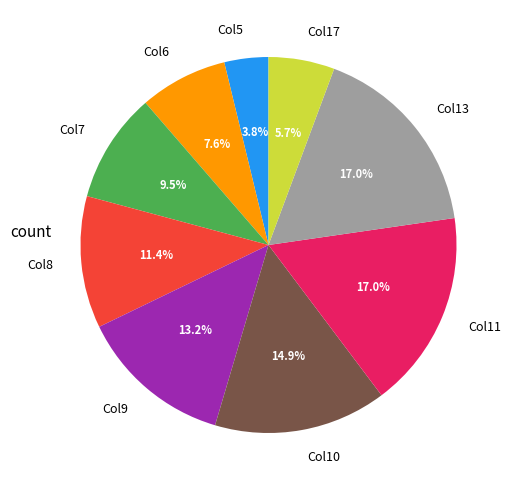

Which category has the smallest portion of the pie?

Col5